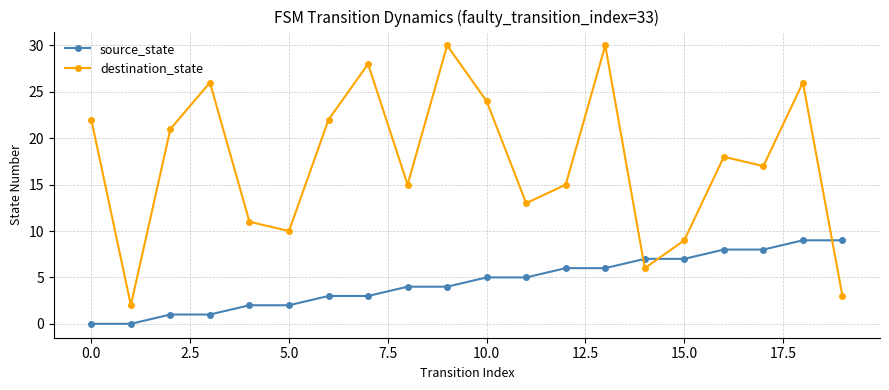

Which series has the largest total across all categories?

destination_state